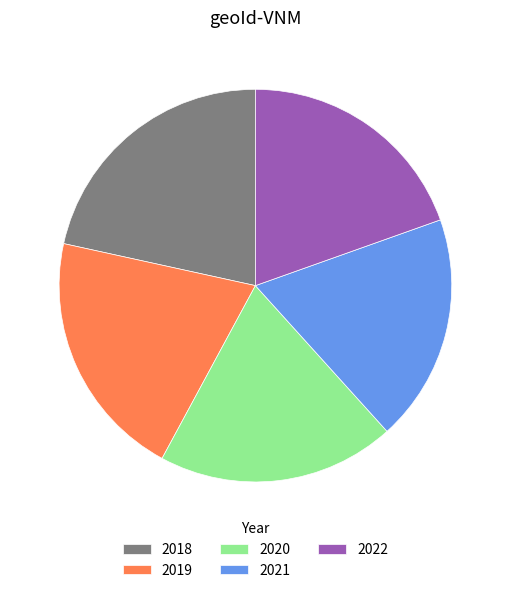

Does 2022 represent more than half of the total?

No